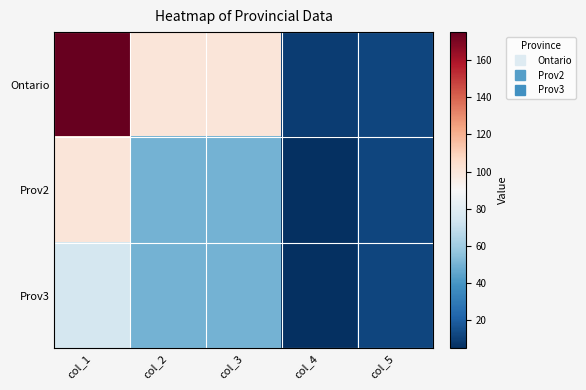

Reading left to right, what are all the values shown in this chart?

Ontario: col_1=175	col_2=100	col_3=100	col_4=9	col_5=12
Prov2: col_1=100	col_2=50	col_3=50	col_4=5	col_5=12
Prov3: col_1=75	col_2=50	col_3=50	col_4=5	col_5=12